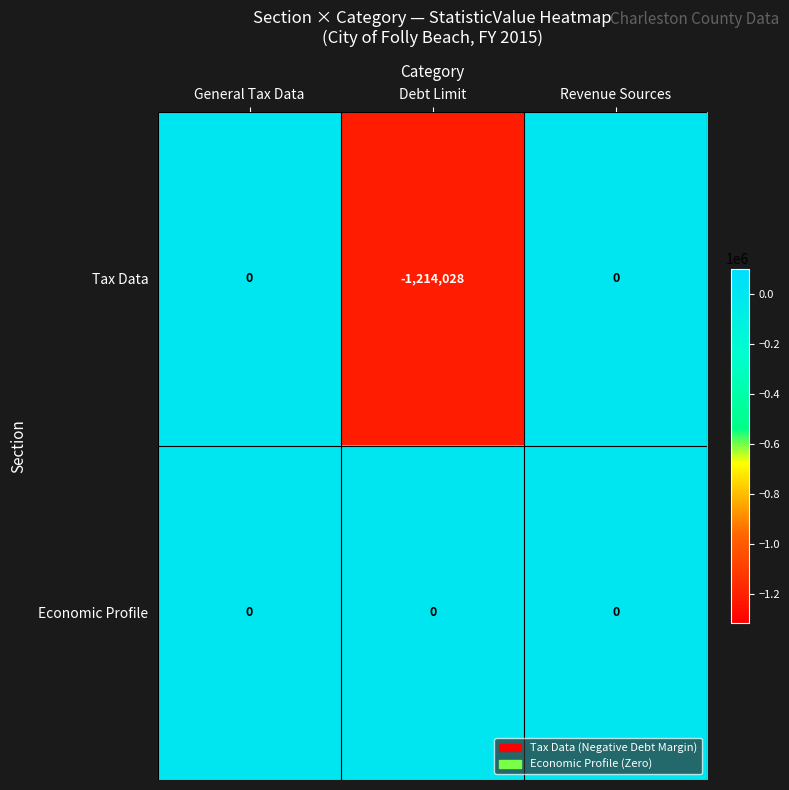

Which series has the largest total across all categories?

Economic Profile